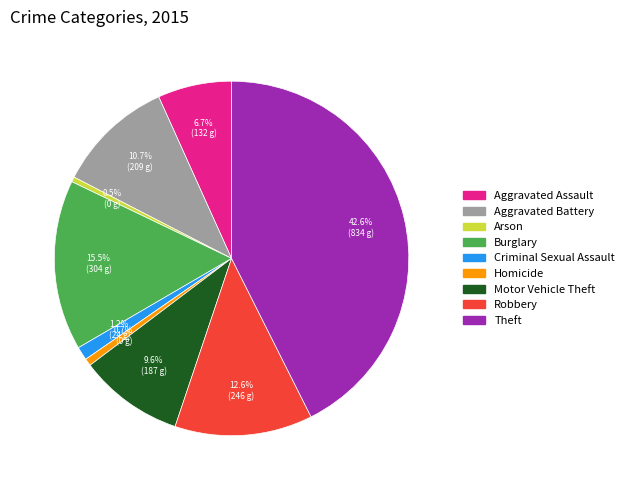

To the nearest percent, what portion does Criminal Sexual Assault represent?

1%